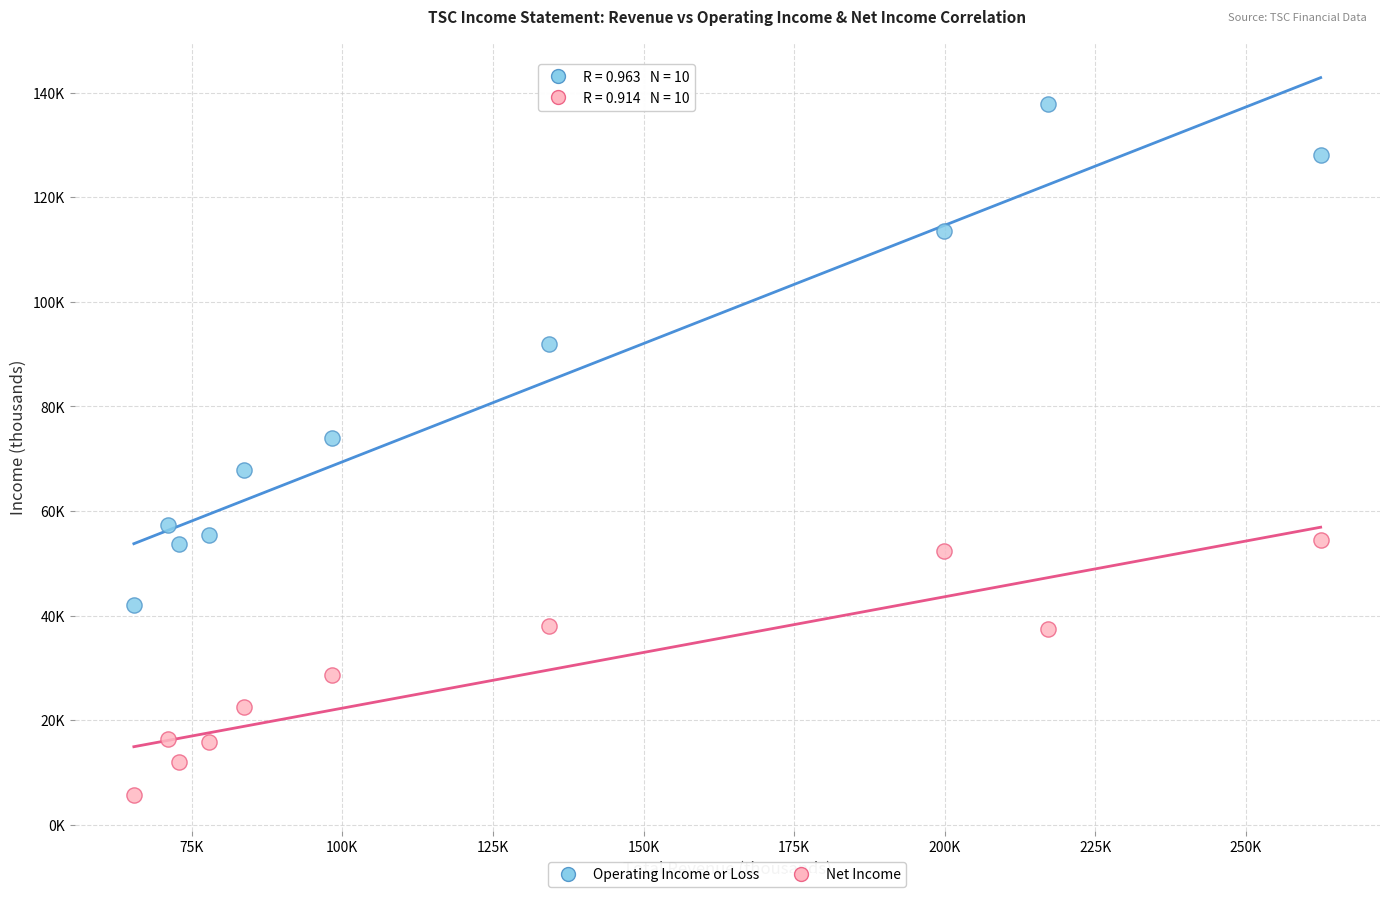

Which series reaches the maximum Y coordinate?

Operating Income or Loss